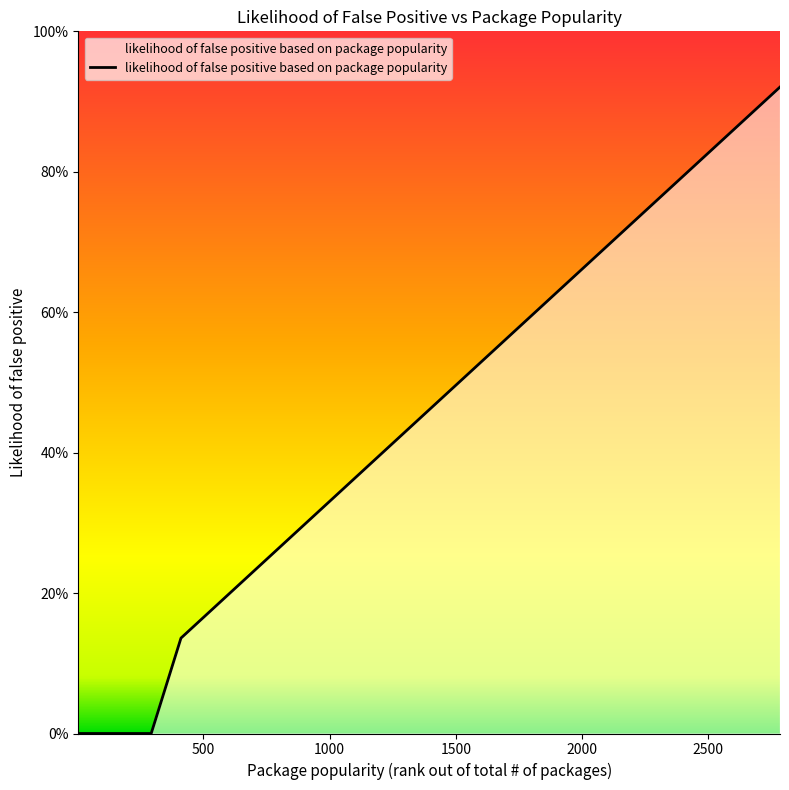

Does the chart have visible grid lines?

No